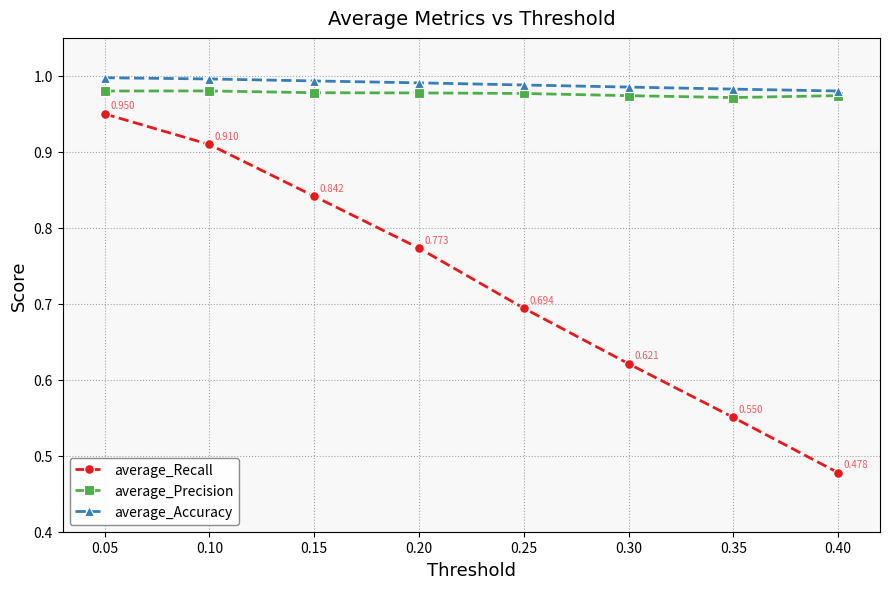

Count the average_Recall values in the range 0 to 1.

8